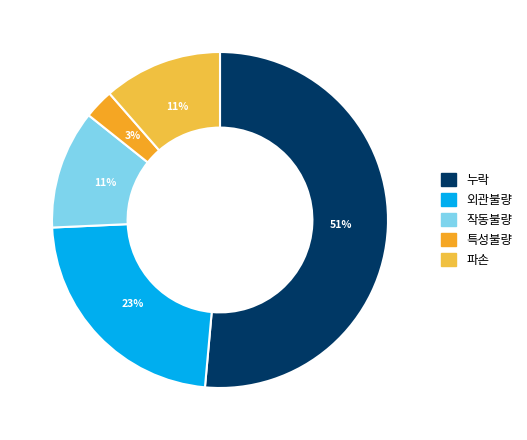

Which has a higher value, 외관불량 or 누락?

누락